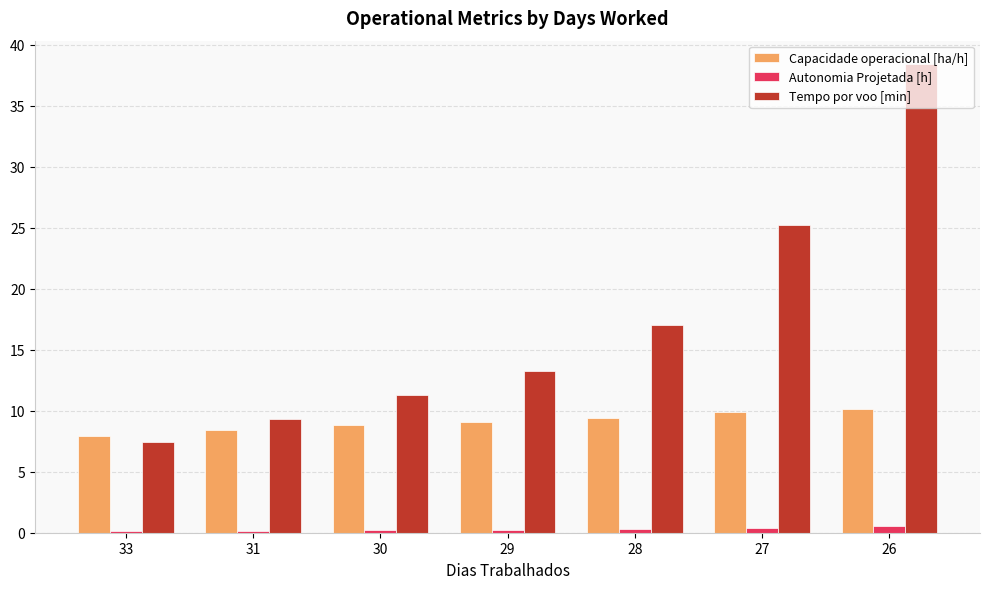

Which category has the highest value across all series?

26